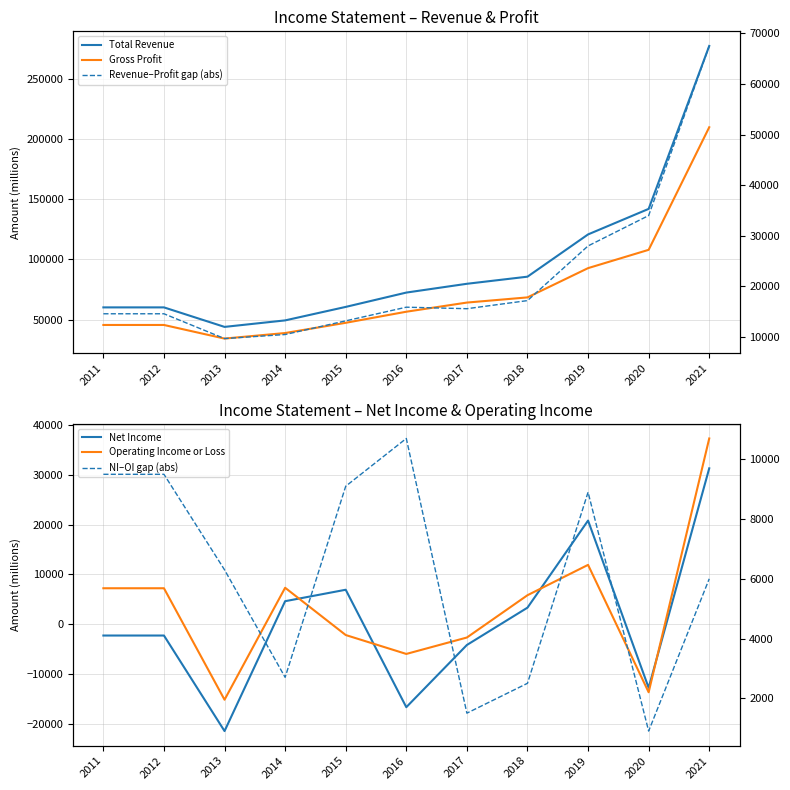

True or false: Operating Income or Loss and NI–OI gap (abs) cross at least once.

True